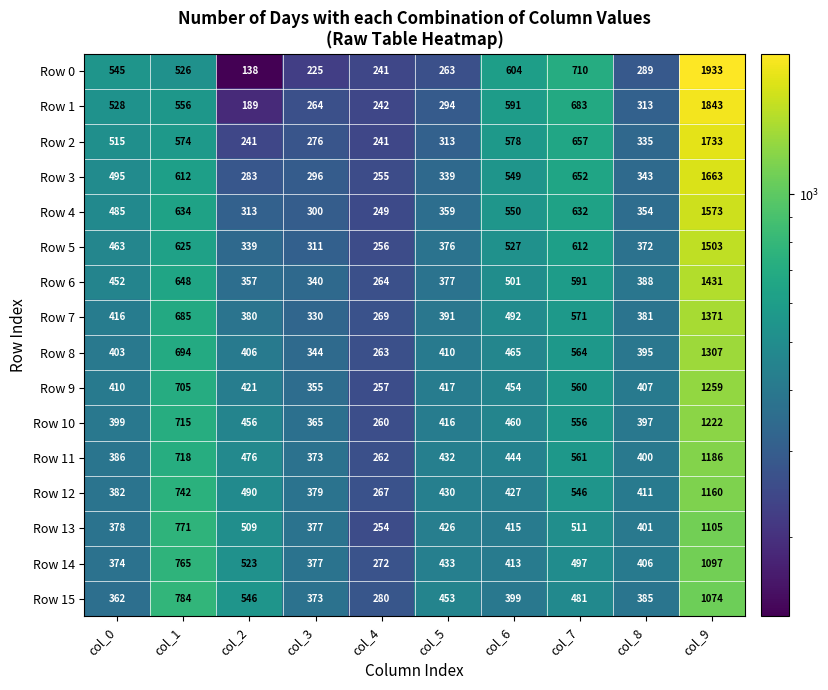

The value of Row 13 at col_2 is 795. True or false?

False